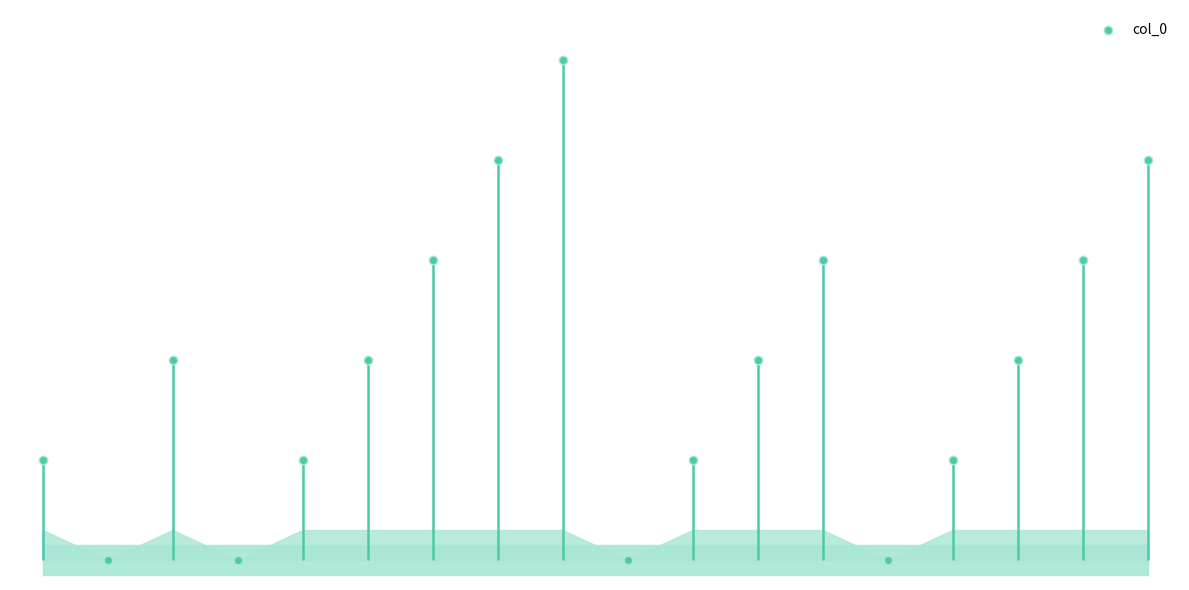

Between 11 and 4, which is larger?

11